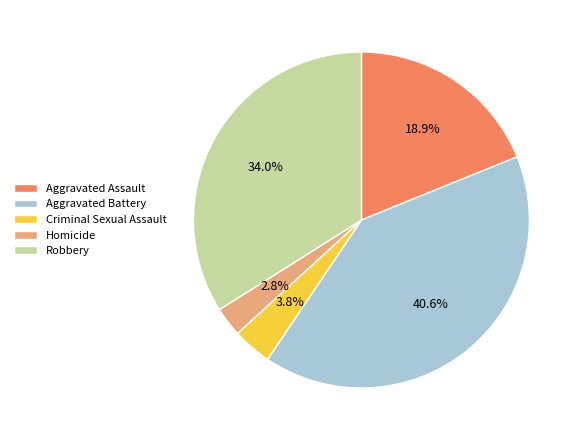

Between Homicide and Aggravated Assault, which is larger?

Aggravated Assault